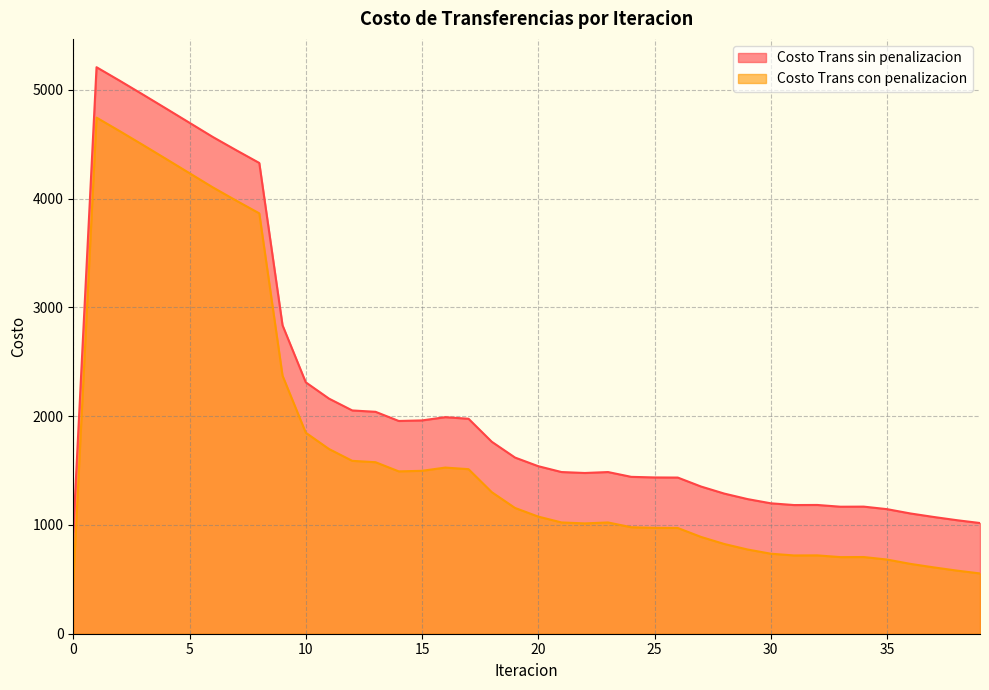

How many lines are shown in the chart?

2